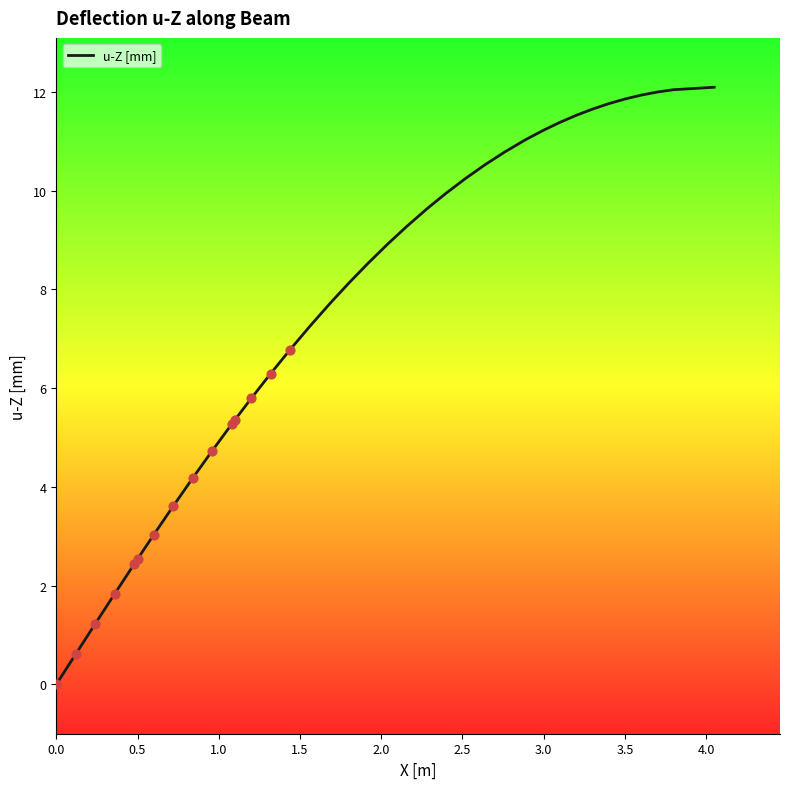

What is the difference between the maximum and minimum values?

12.1